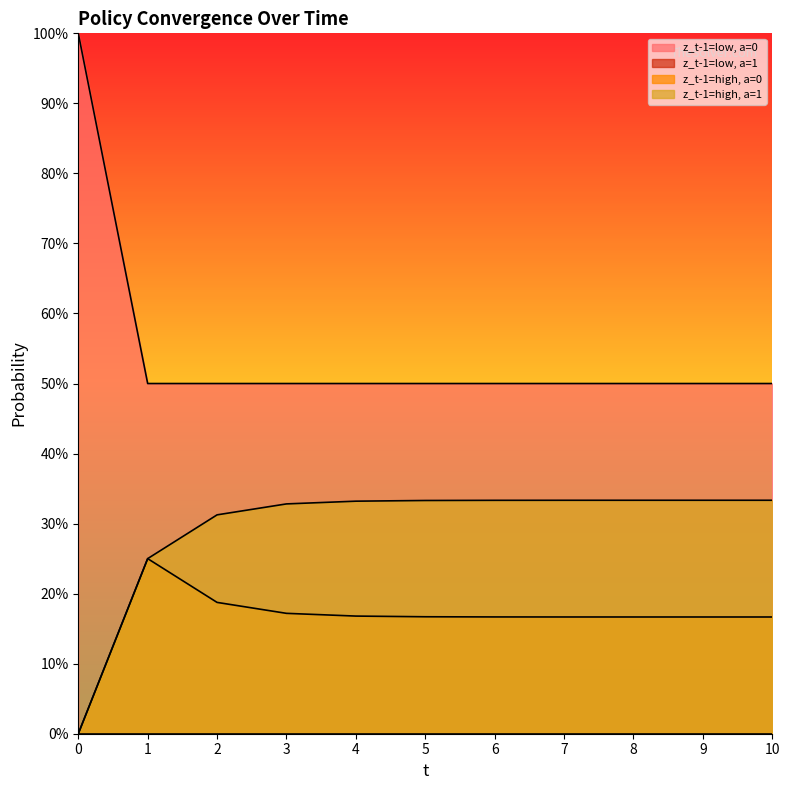

What is the value of the z_t-1=low, a=0 point at the 10th from the left?

0.5